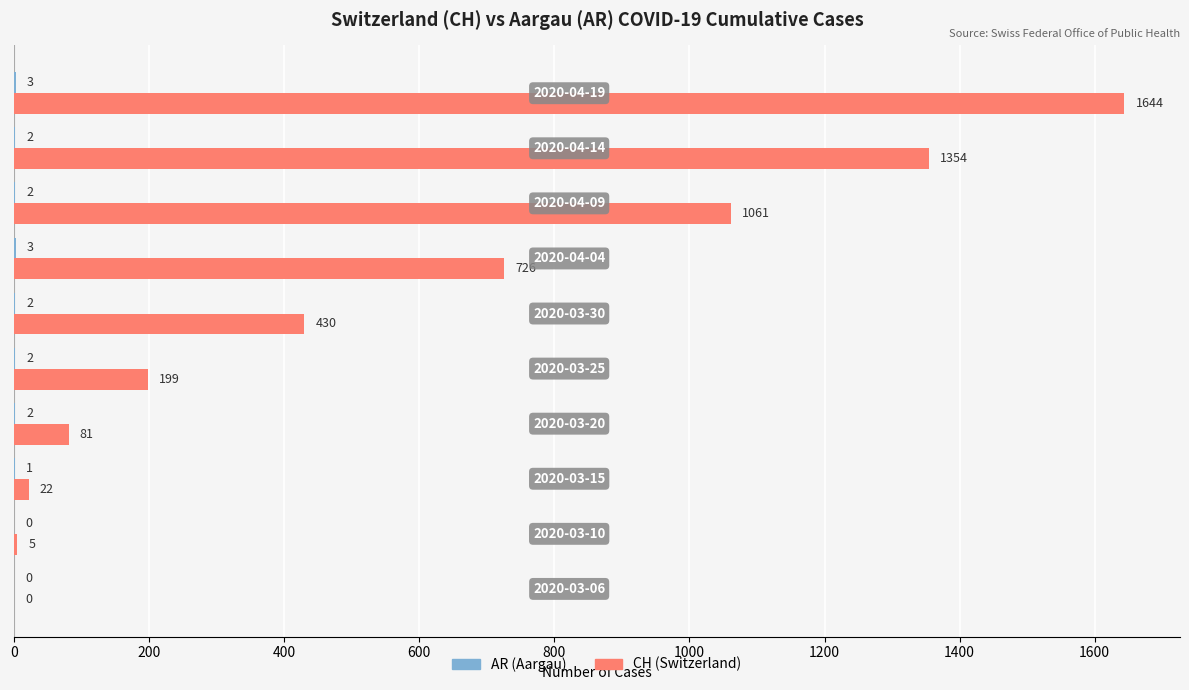

Which series has the widest spread of values?

CH (Switzerland)